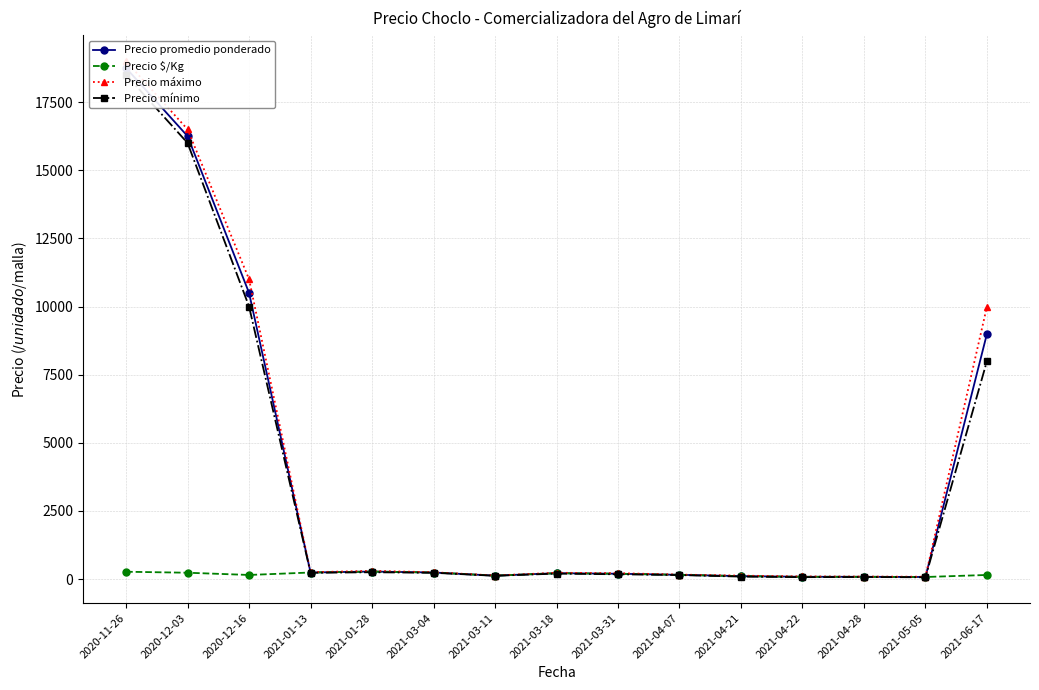

True or false: Precio $/Kg has a value of 343.4 at 2020-12-03.

False